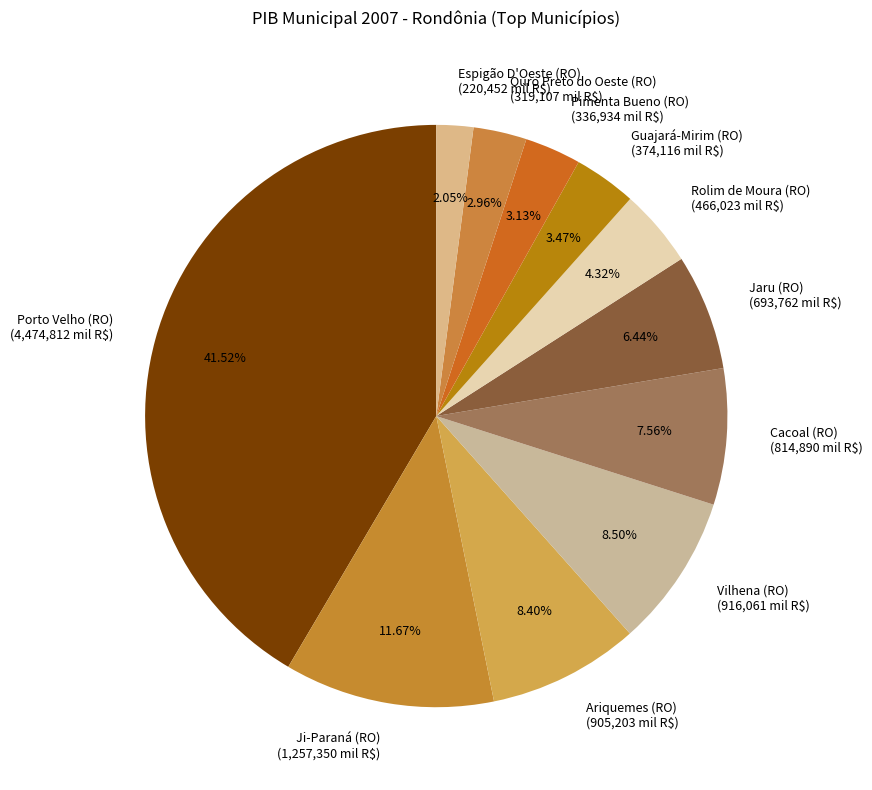

Which slice is the largest?

Porto Velho (RO)